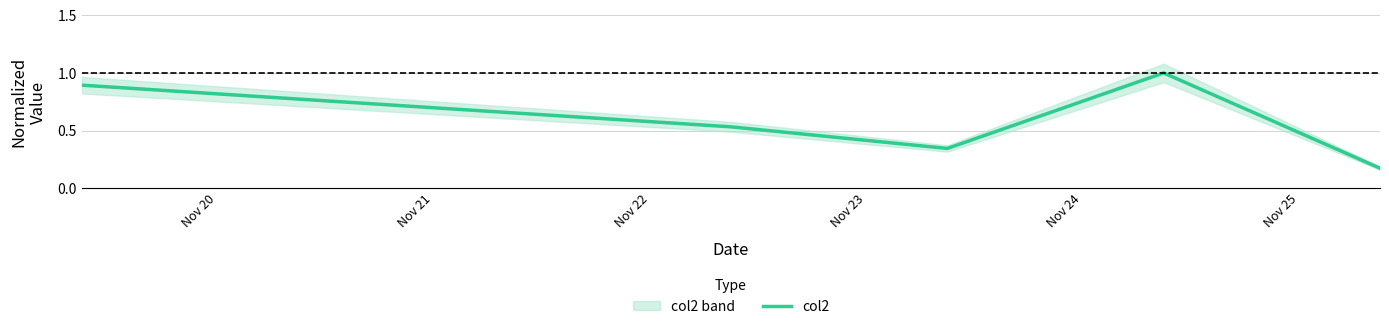

What is the sum of all values?

2.9